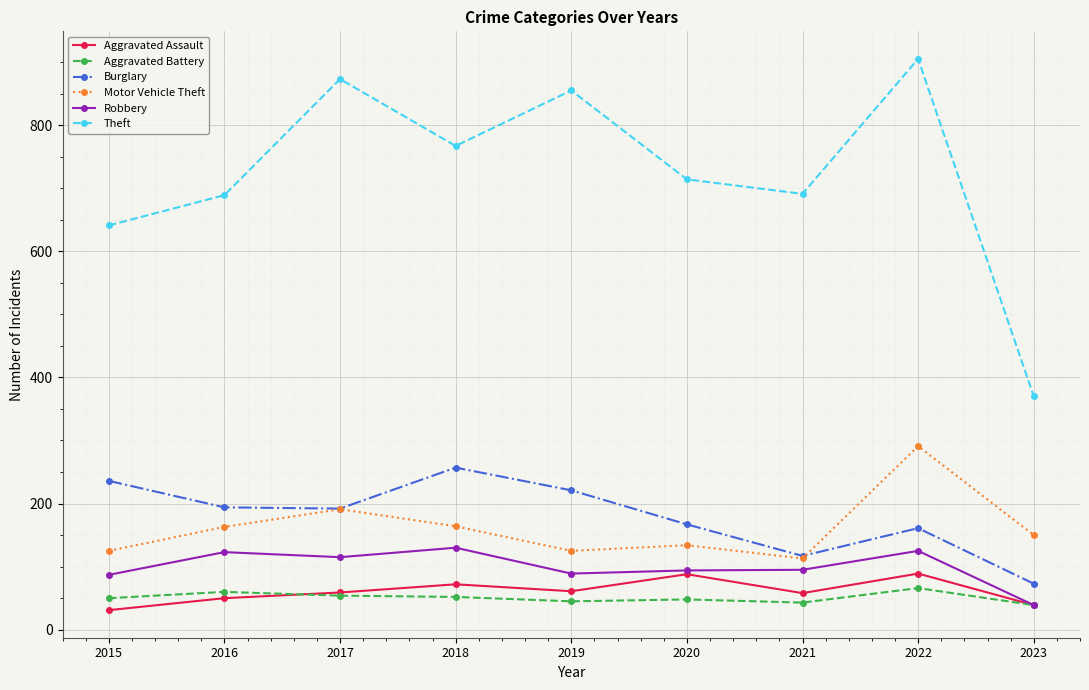

What is the maximum value shown in the chart?

905